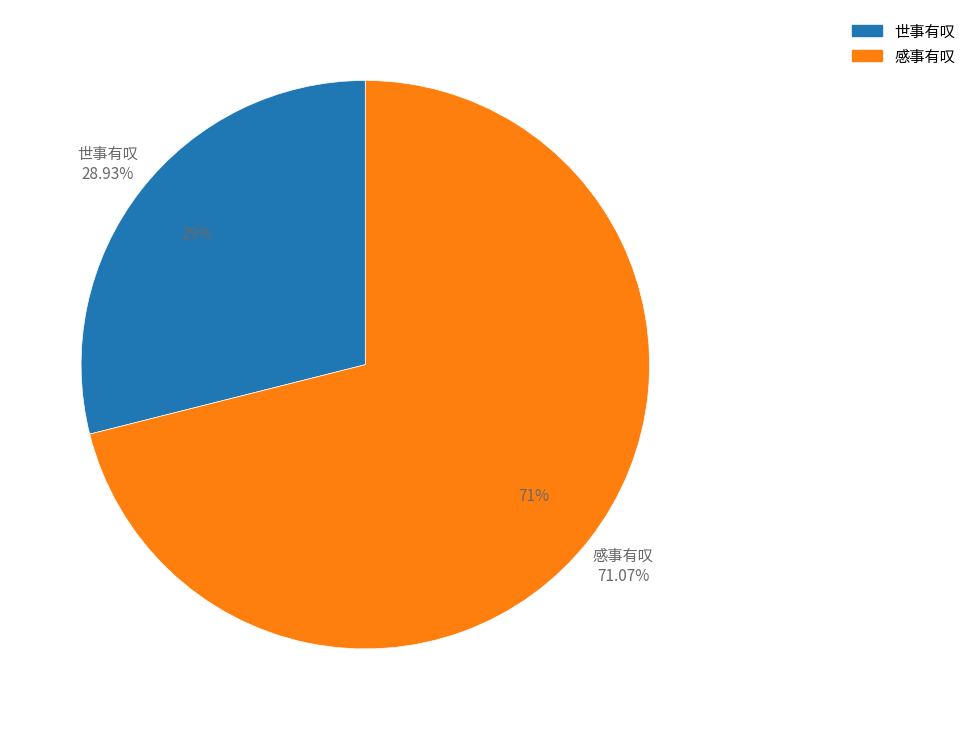

To the nearest percent, what is the difference between the 感事有叹 and 世事有叹 slice percentages?

42%